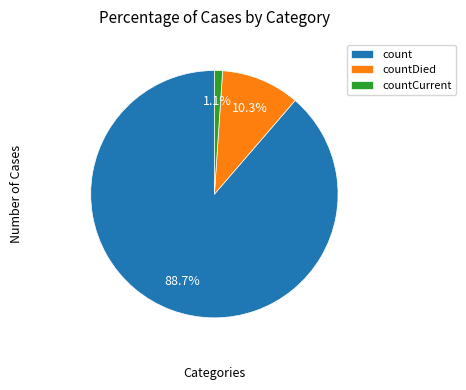

Is there any slice that represents more than half of the pie?

Yes